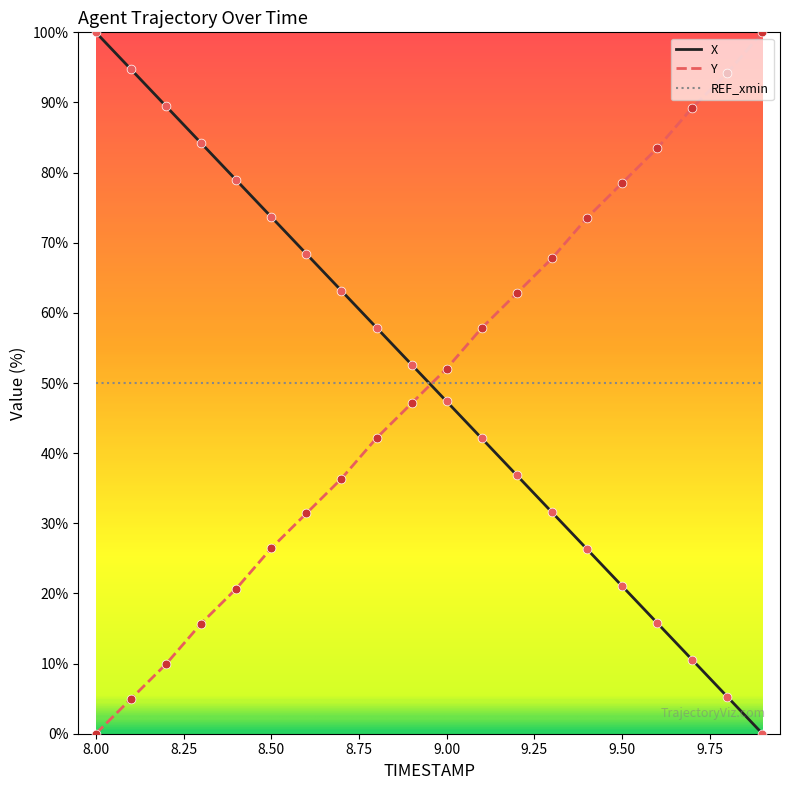

What is the maximum value for Y?

100.0